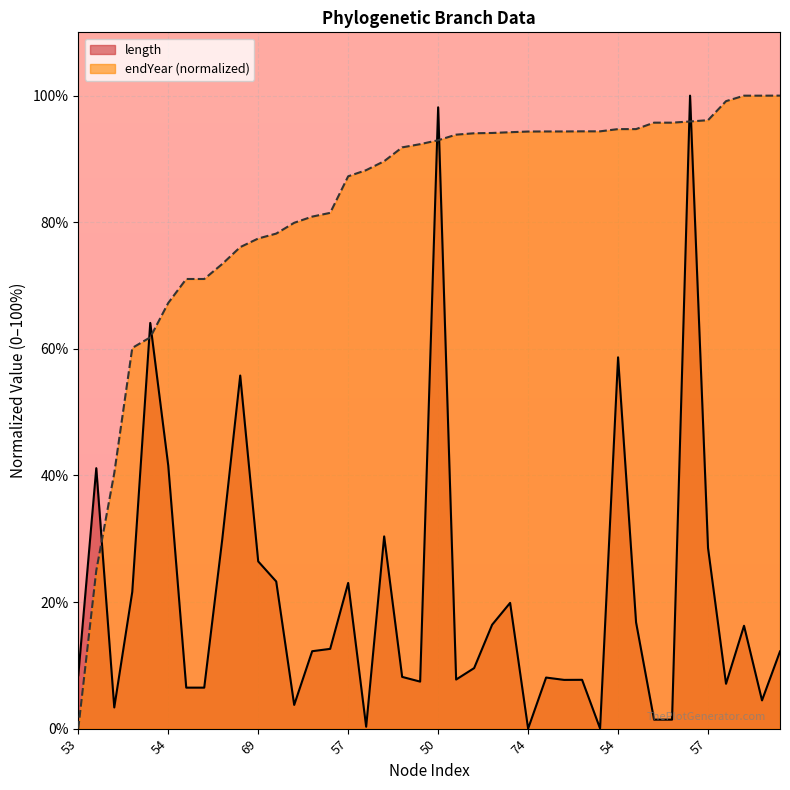

What is the difference between the maximum and minimum values in the endYear series?

100.0